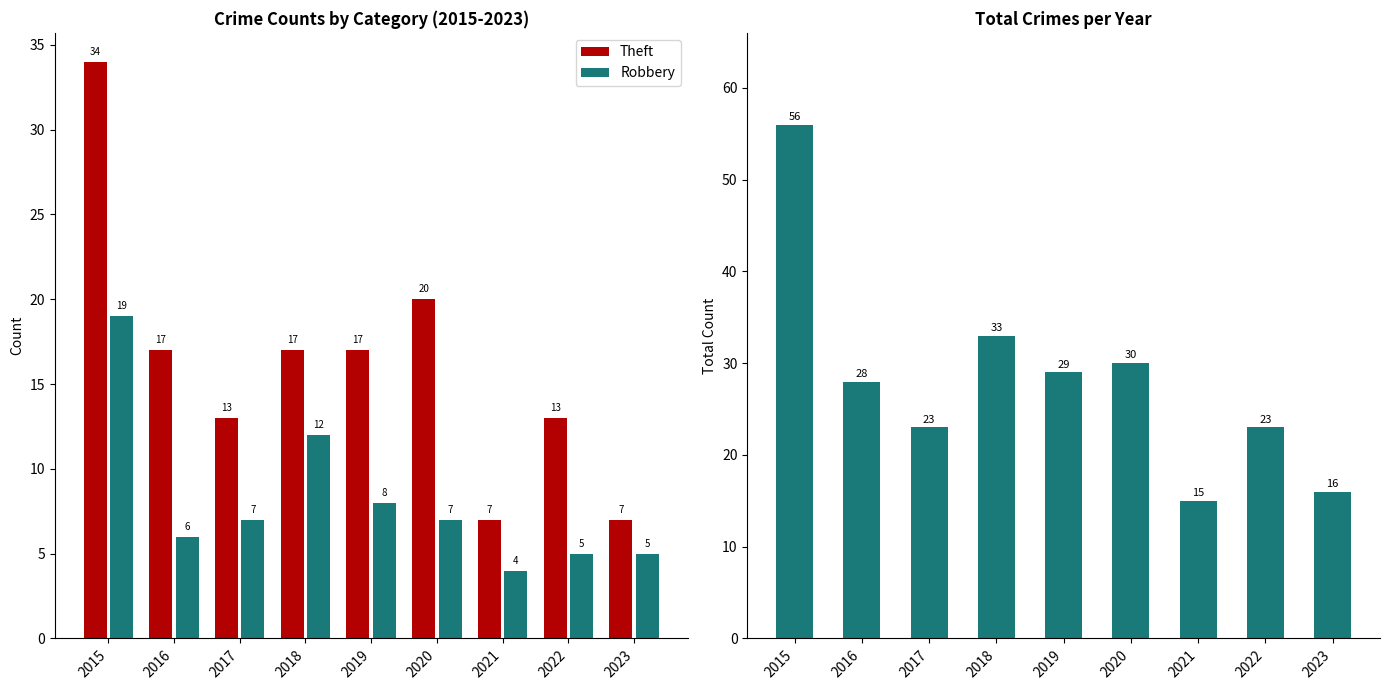

Reading right to left, extract all data points from this chart.

Theft: 2023=7	2022=13	2021=7	2020=20	2019=17	2018=17	2017=13	2016=17	2015=34
Robbery: 2023=5	2022=5	2021=4	2020=7	2019=8	2018=12	2017=7	2016=6	2015=19
Total: 2023=16	2022=23	2021=15	2020=30	2019=29	2018=33	2017=23	2016=28	2015=56